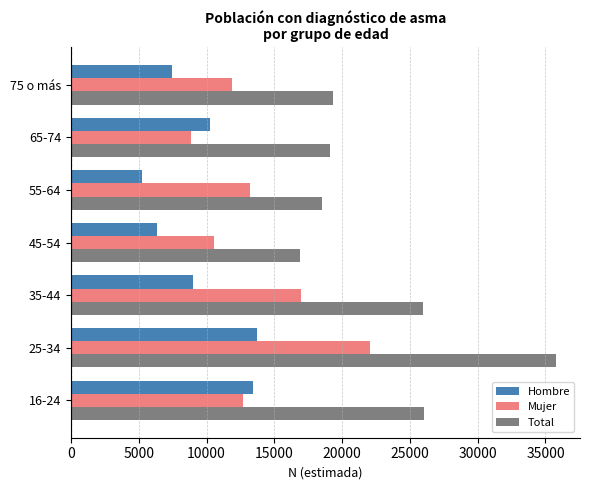

What is the smallest value displayed?

5243